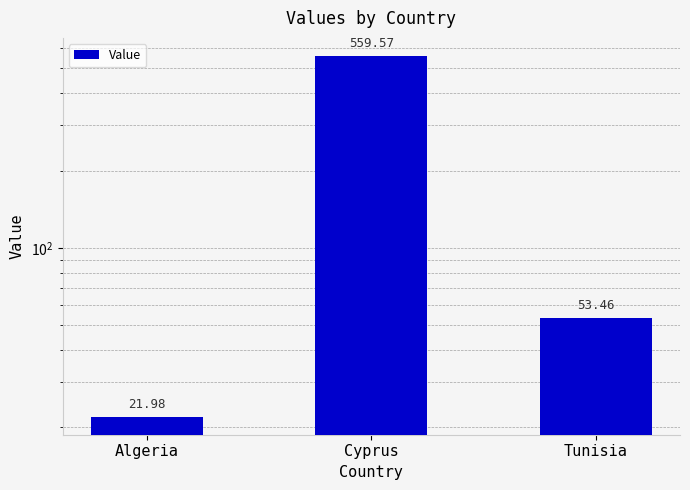

What is the change in value from Algeria to Cyprus?

+537.6